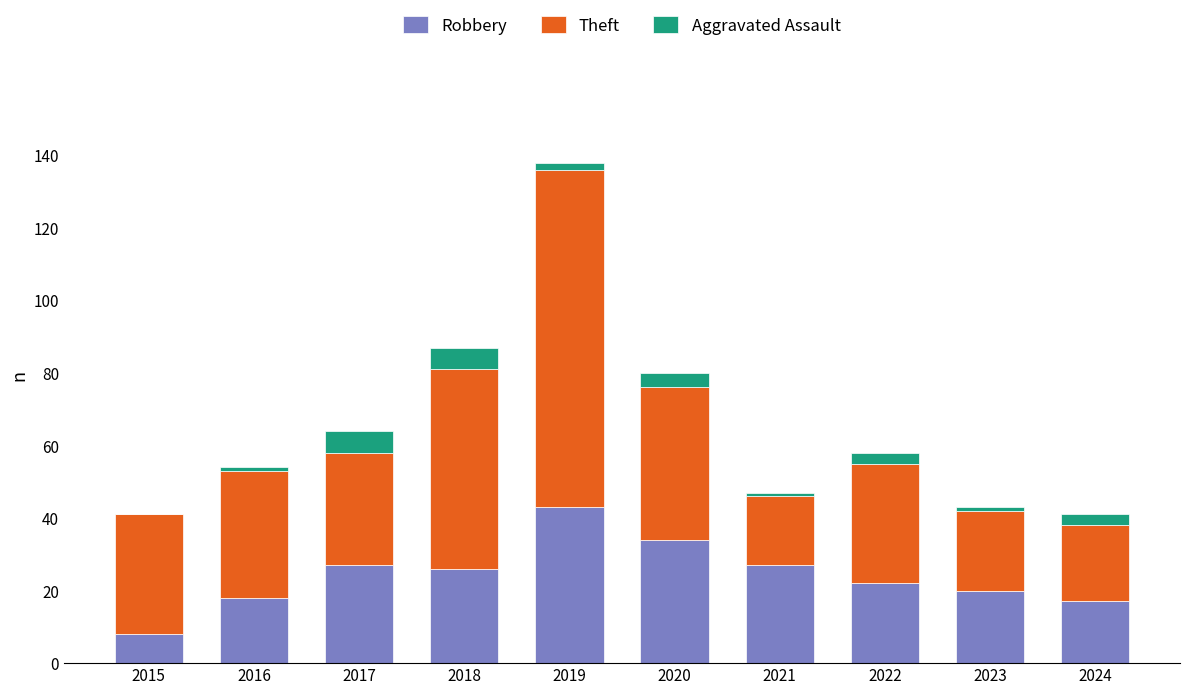

What is the maximum value for Robbery?

43